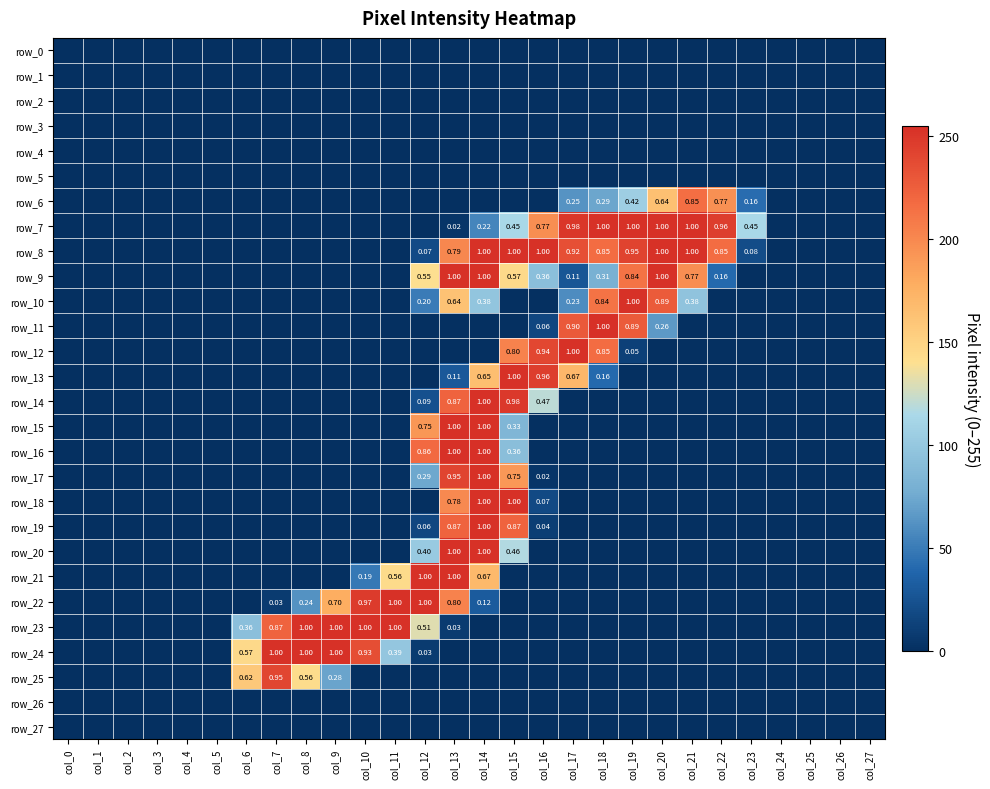

Which series has the largest range (max minus min)?

row_11